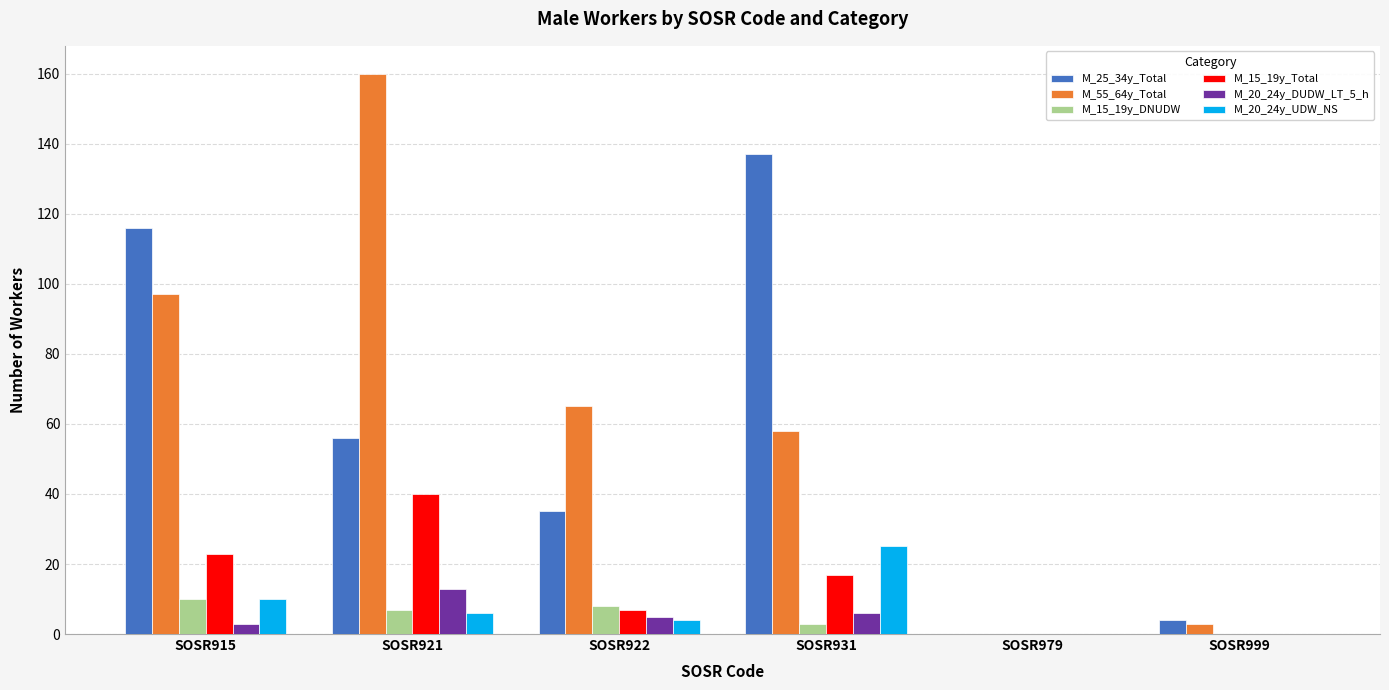

Reading right to left, extract all data points from this chart.

M_25_34y_Total: SOSR999=4	SOSR979=0	SOSR931=137	SOSR922=35	SOSR921=56	SOSR915=116
M_55_64y_Total: SOSR999=3	SOSR979=0	SOSR931=58	SOSR922=65	SOSR921=160	SOSR915=97
M_15_19y_DNUDW: SOSR999=0	SOSR979=0	SOSR931=3	SOSR922=8	SOSR921=7	SOSR915=10
M_15_19y_Total: SOSR999=0	SOSR979=0	SOSR931=17	SOSR922=7	SOSR921=40	SOSR915=23
M_20_24y_DUDW_LT_5_h: SOSR999=0	SOSR979=0	SOSR931=6	SOSR922=5	SOSR921=13	SOSR915=3
M_20_24y_UDW_NS: SOSR999=0	SOSR979=0	SOSR931=25	SOSR922=4	SOSR921=6	SOSR915=10